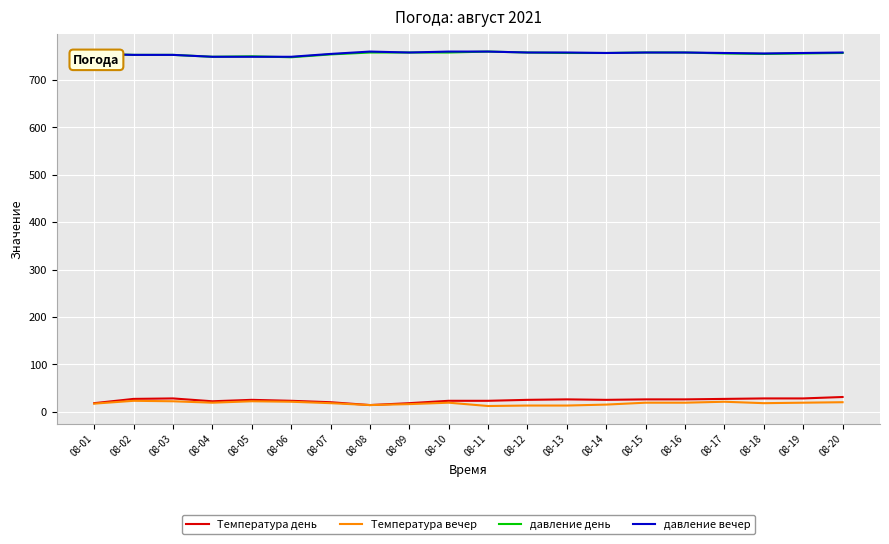

Is the value of Температура вечер at 08-08 greater than the value of давление вечер at 08-18?

No